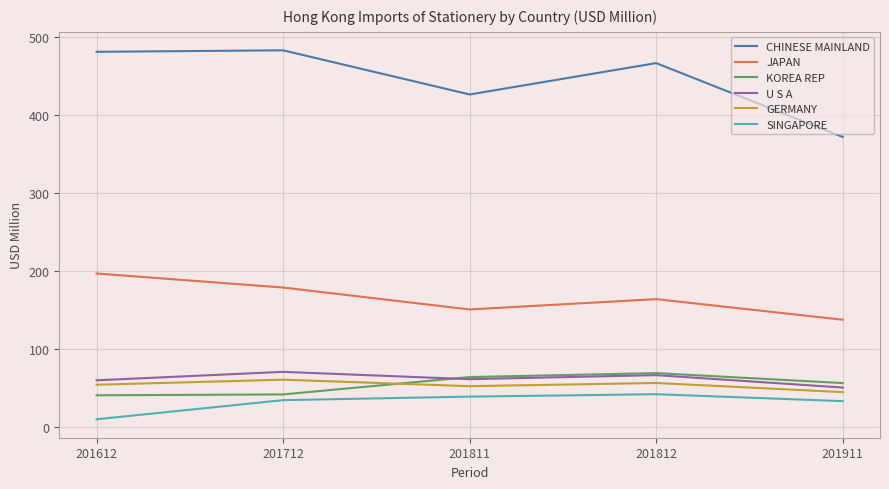

What is the difference between the maximum and second lowest values in the KOREA REP series?

27.3